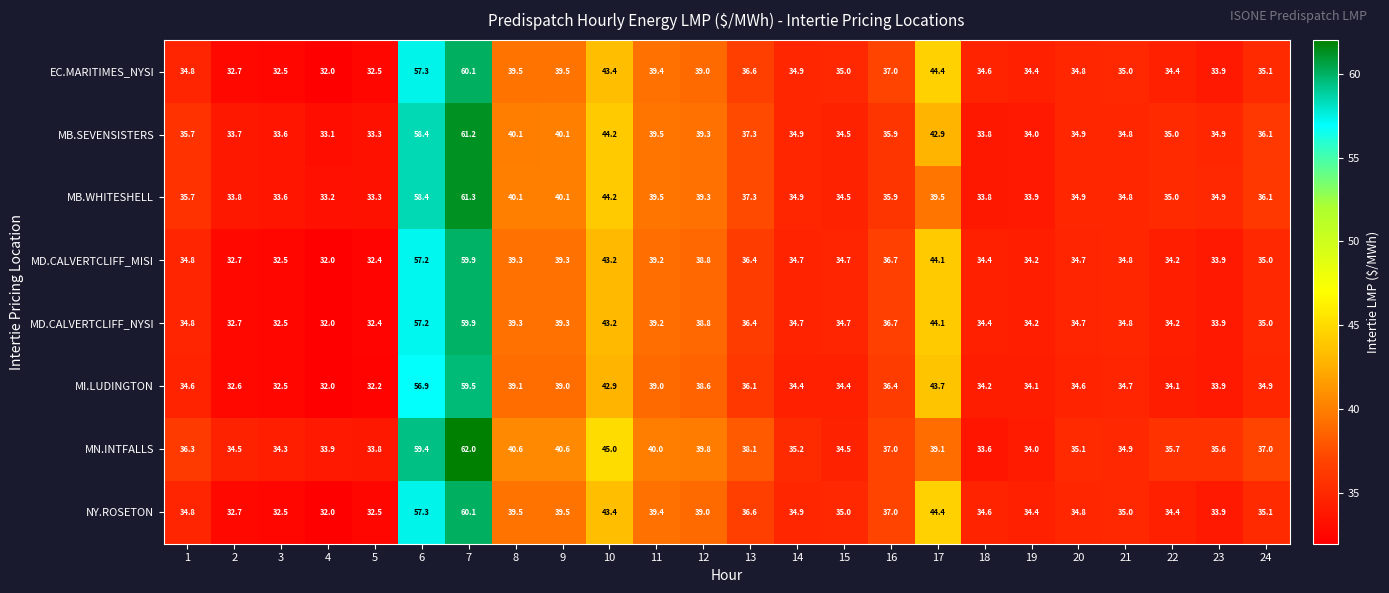

Count the number of categories in the chart.

24